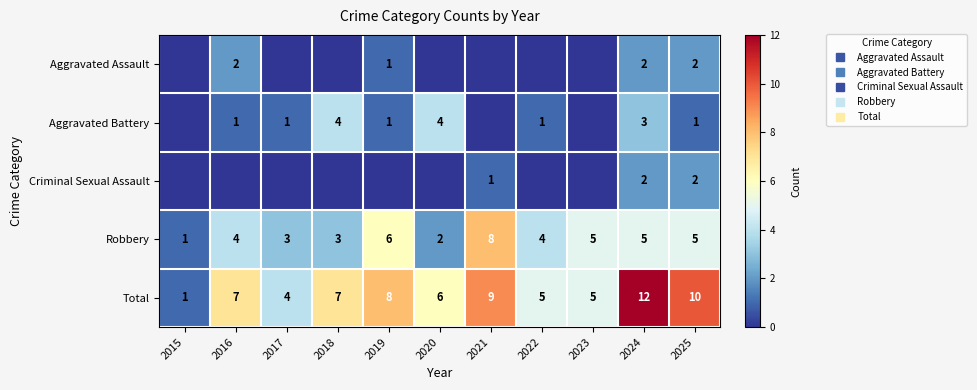

The value of Robbery at 2025 is 8. True or false?

False